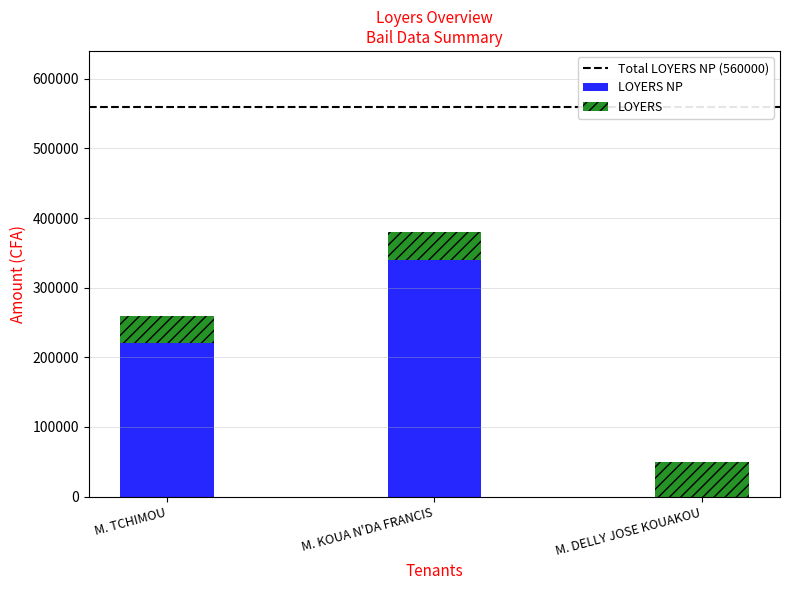

What is the total value across all series at M. DELLY JOSE KOUAKOU?

50000